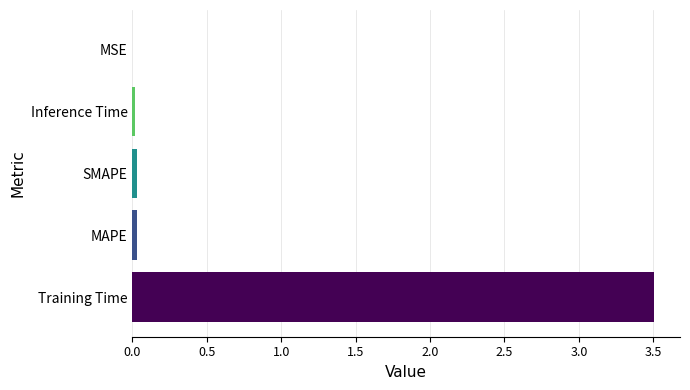

What is the maximum value shown in the chart?

3.5